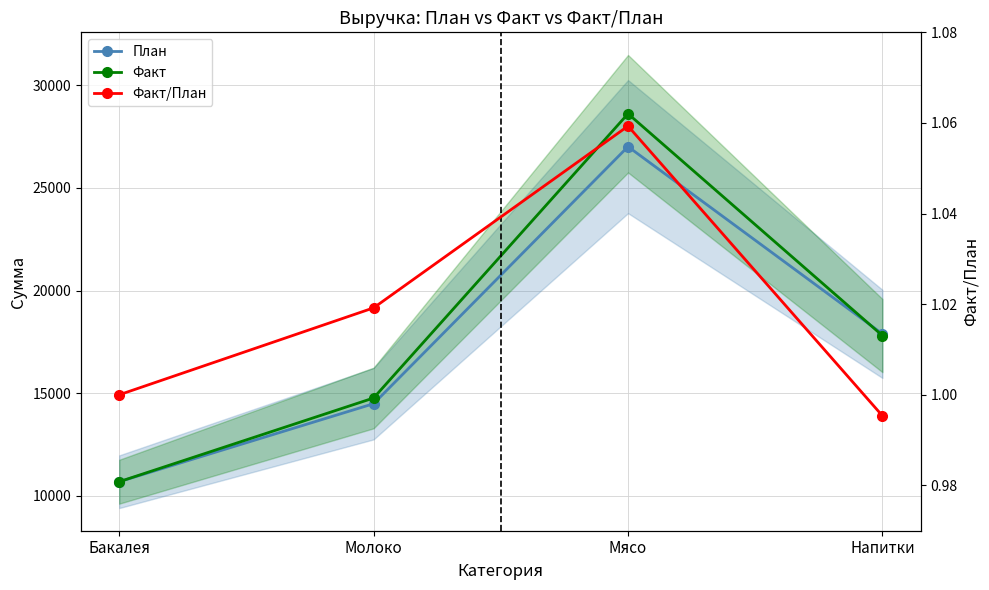

What is the difference between the maximum and minimum values in the Факт/План series?

0.1